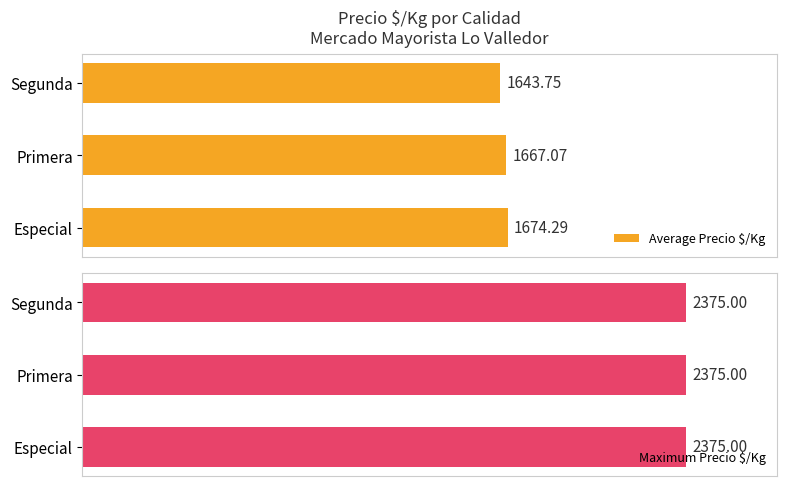

Which category has the highest value in the Average Precio $/Kg series?

Especial